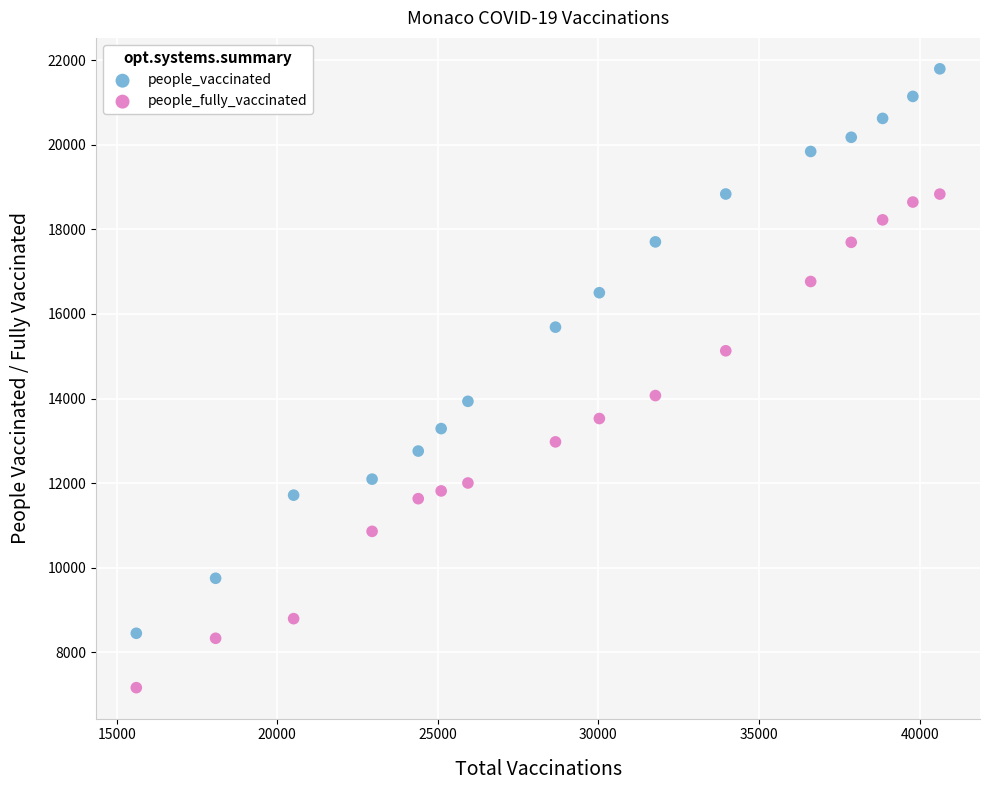

Across all data points, what is the range of X values (max minus min)?

25018